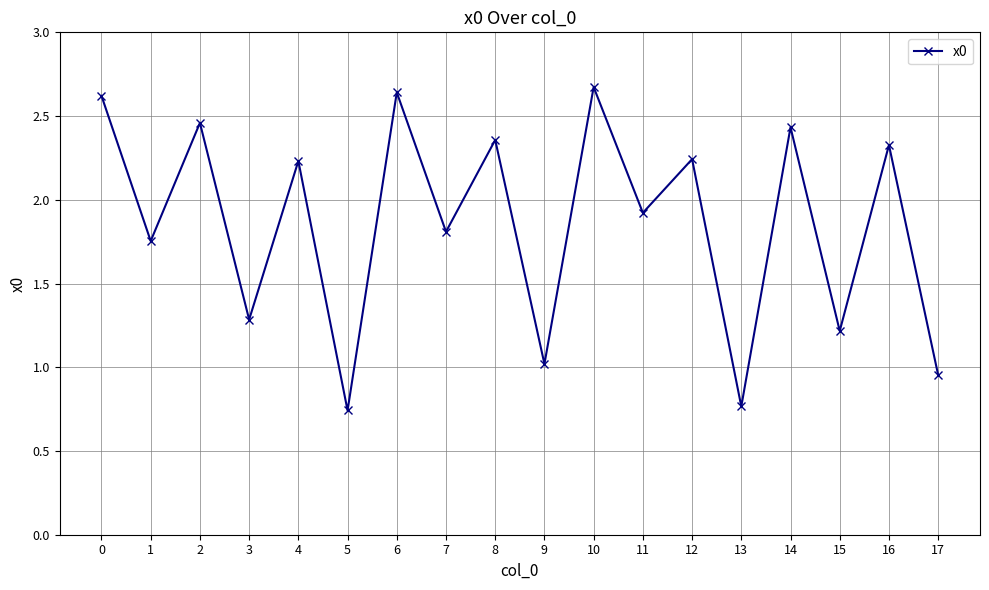

Which label corresponds to the largest value in the chart?

10